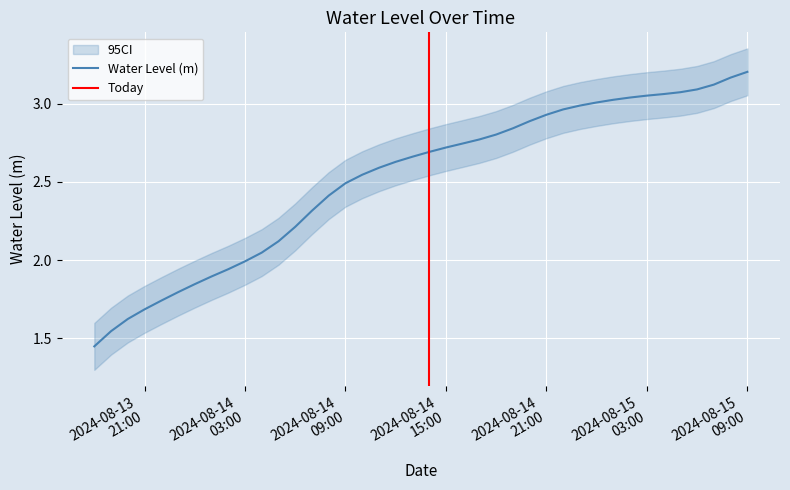

Rank the categories by value from highest to lowest.

2024-08-15 09:00:00, 2024-08-15 08:00:00, 2024-08-15 07:00:00, 2024-08-15 06:00:00, 2024-08-15 05:00:00, 2024-08-15 04:00:00, 2024-08-15 03:00:00, 2024-08-15 02:00:00, 2024-08-15 01:00:00, 2024-08-15 00:00:00, 2024-08-14 23:00:00, 2024-08-14 22:00:00, 2024-08-14 21:00:00, 2024-08-14 20:00:00, 2024-08-14 19:00:00, 2024-08-14 18:00:00, 2024-08-14 17:00:00, 2024-08-14 16:00:00, 2024-08-14 15:00:00, 2024-08-14 14:00:00, 2024-08-14 13:00:00, 2024-08-14 12:00:00, 2024-08-14 11:00:00, 2024-08-14 10:00:00, 2024-08-14 09:00:00, 2024-08-14 08:00:00, 2024-08-14 07:00:00, 2024-08-14 06:00:00, 2024-08-14 05:00:00, 2024-08-14 04:00:00, 2024-08-14 03:00:00, 2024-08-14 02:00:00, 2024-08-14 01:00:00, 2024-08-14 00:00:00, 2024-08-13 23:00:00, 2024-08-13 22:00:00, 2024-08-13 21:00:00, 2024-08-13 20:00:00, 2024-08-13 19:00:00, 2024-08-13 18:00:00